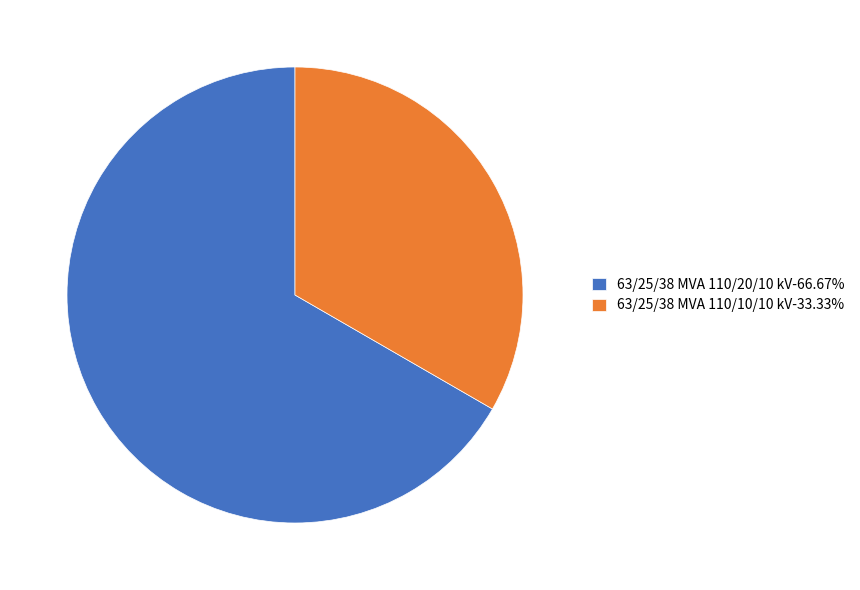

Do 63/25/38 MVA 110/10/10 kV-33.33% and 63/25/38 MVA 110/20/10 kV-66.67% together represent more than half of the pie?

Yes